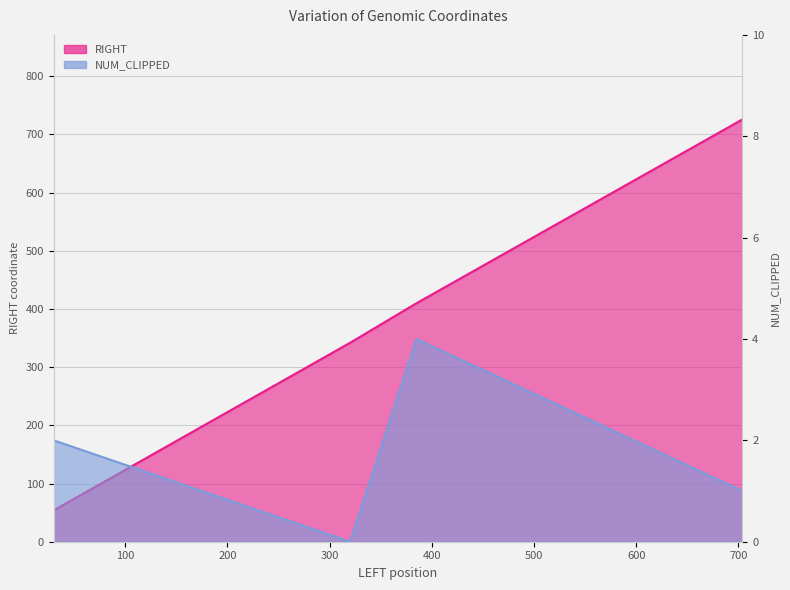

True or false: RIGHT and NUM_CLIPPED cross at least once.

False